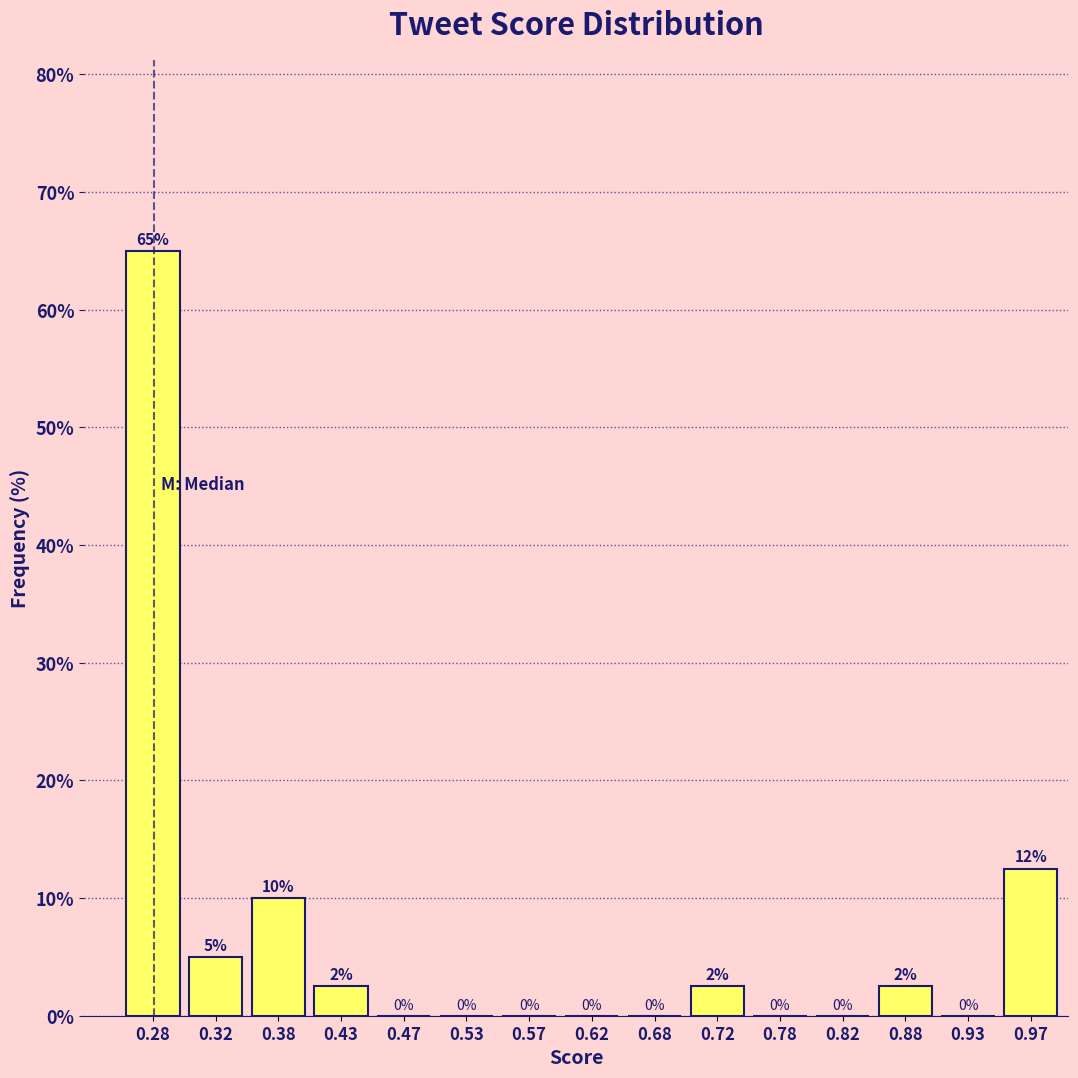

Over which range of the x-axis is the bar tallest?

0.25 to 0.30